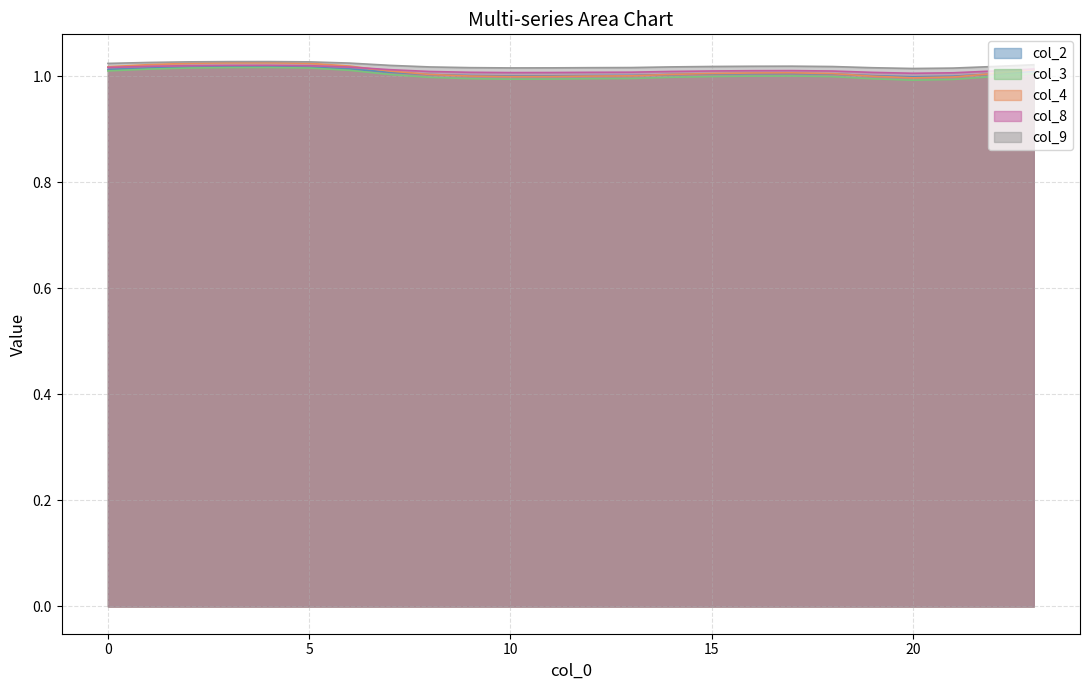

In col_2, how many points are lower than both neighbors (excluding endpoints)?

2